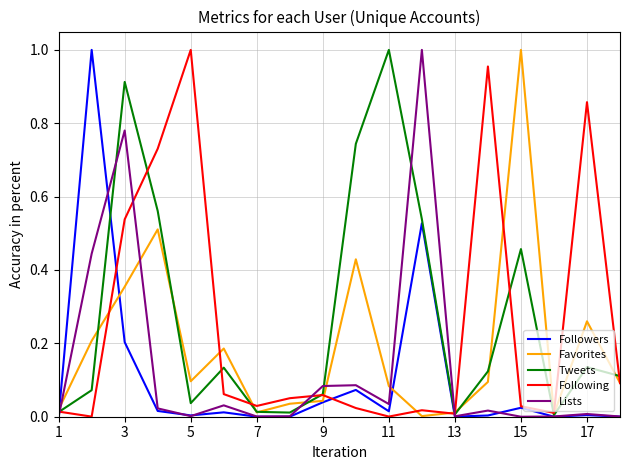

Is this an area chart (filled region under the line)?

No